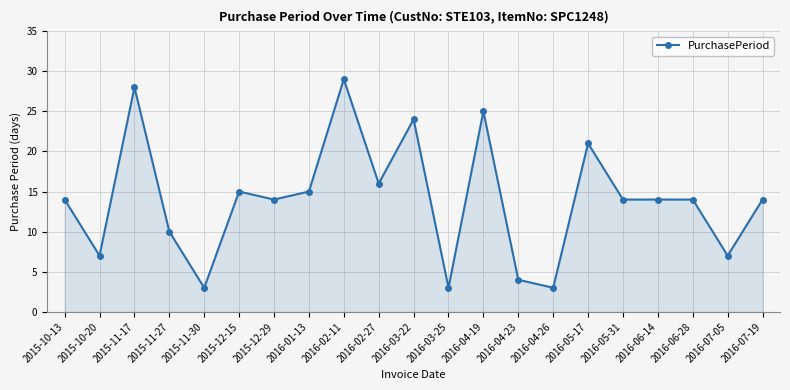

What is the label of the 17th point from the right?

2015-11-30